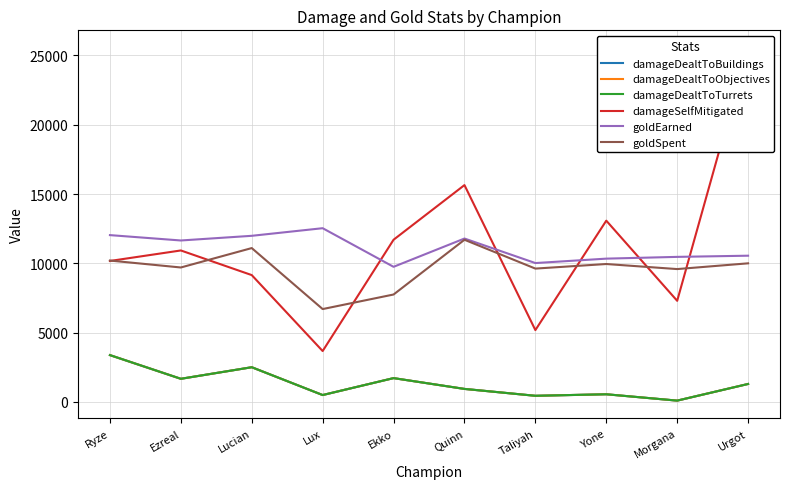

True or false: damageDealtToBuildings and goldSpent cross at least once.

False